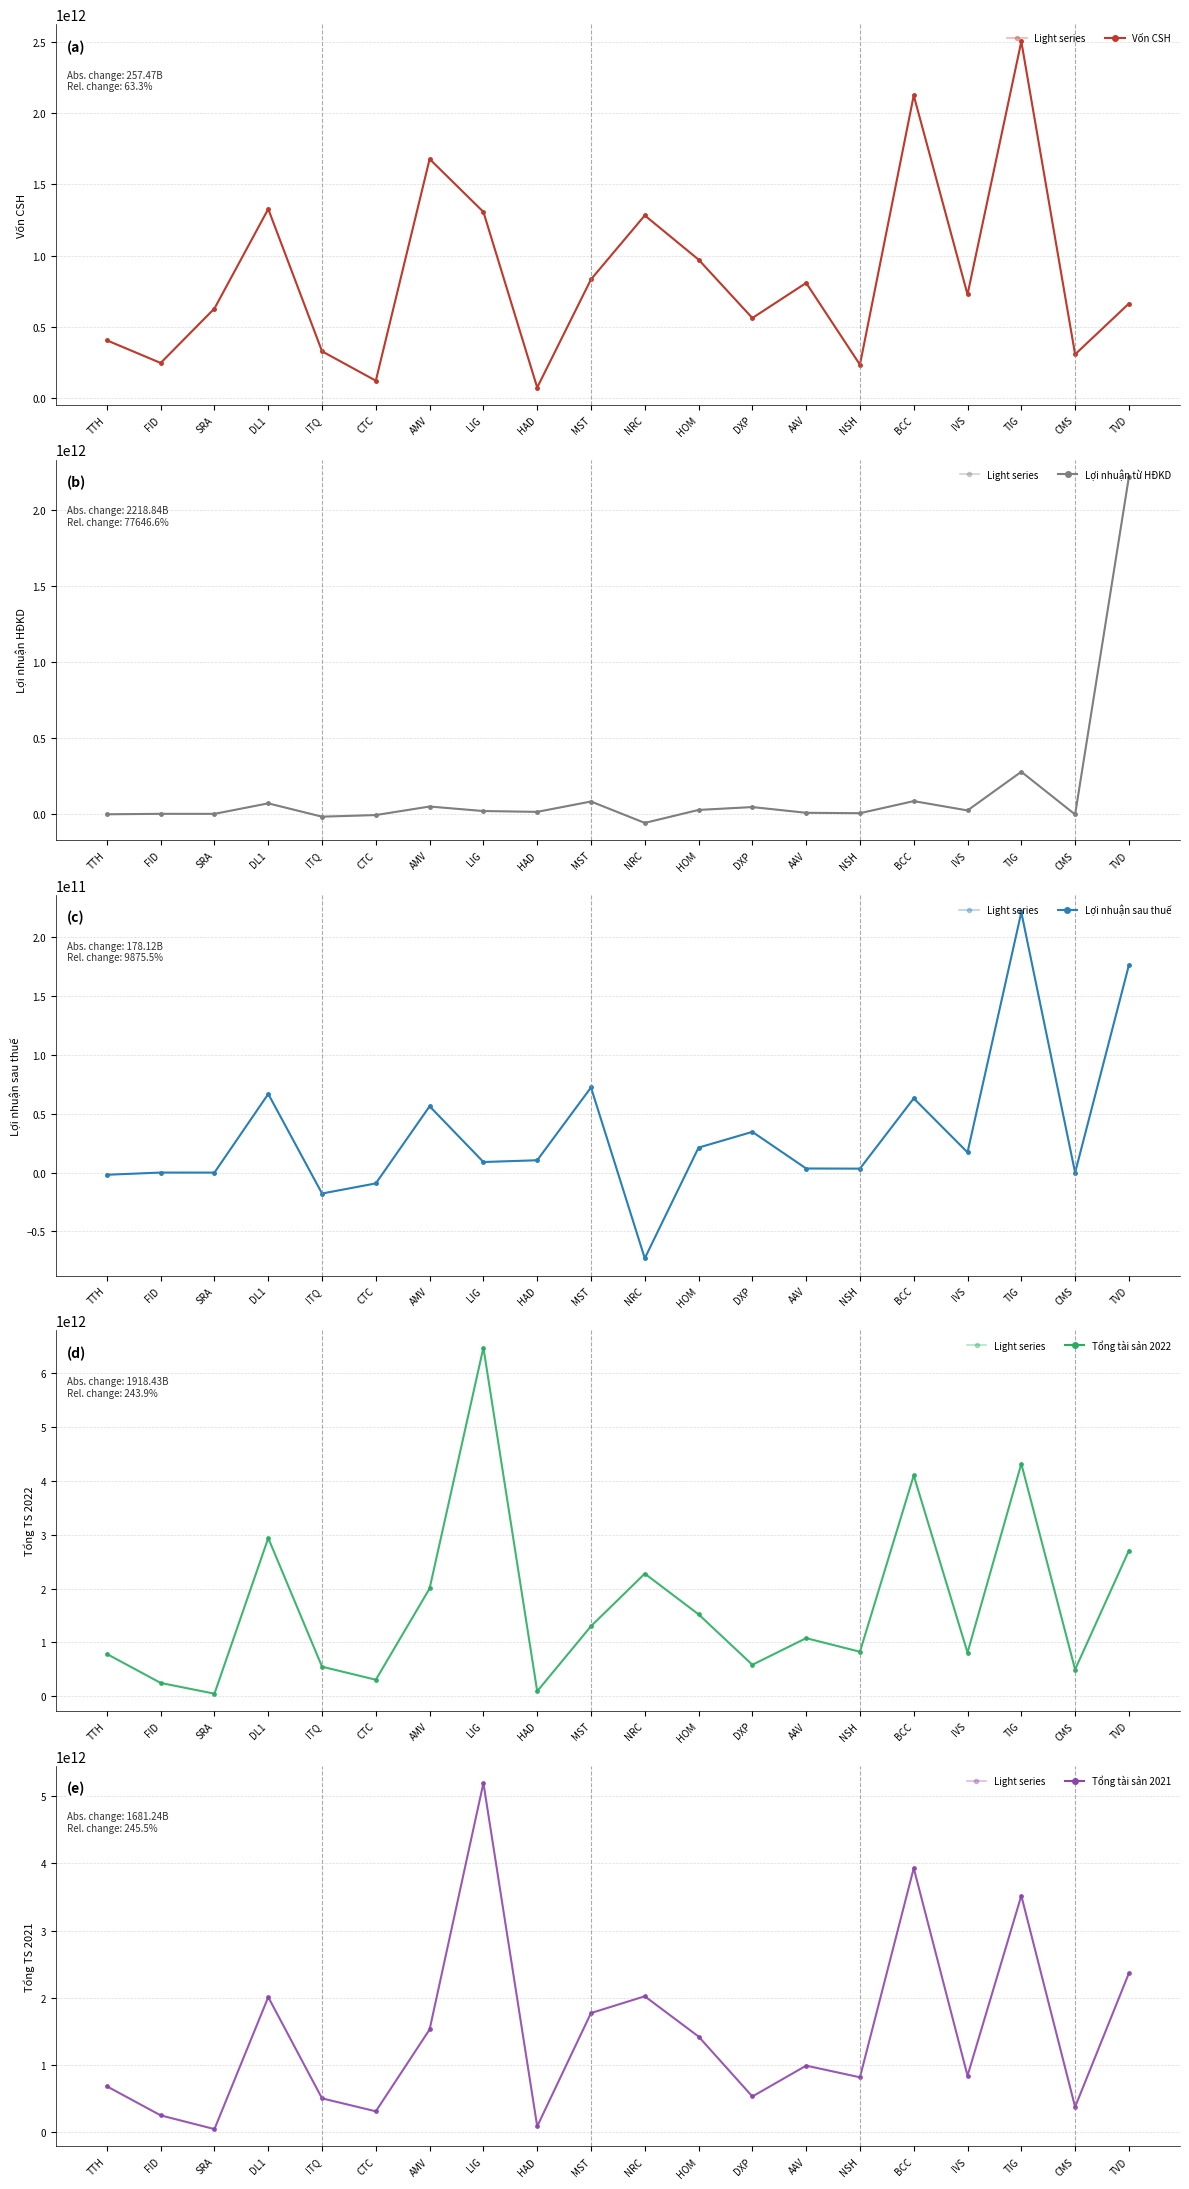

How many series are shown in this chart?

5